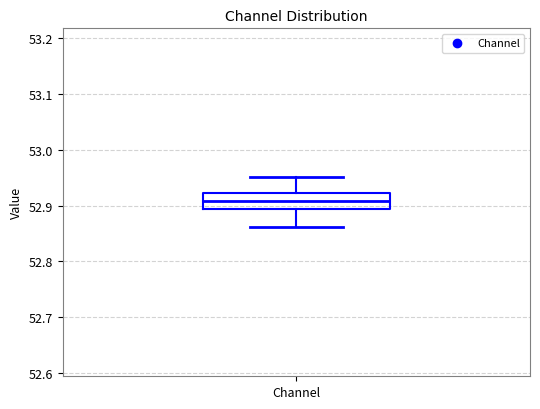

Transcribe this box plot: give where the median line is, the range the box spans, and where the two whiskers end, as read against the y-axis. The values are not printed on the chart, so give them approximately, as read against the axis.

median 52.91, box 52.89 to 52.92, whiskers 52.86 to 52.95